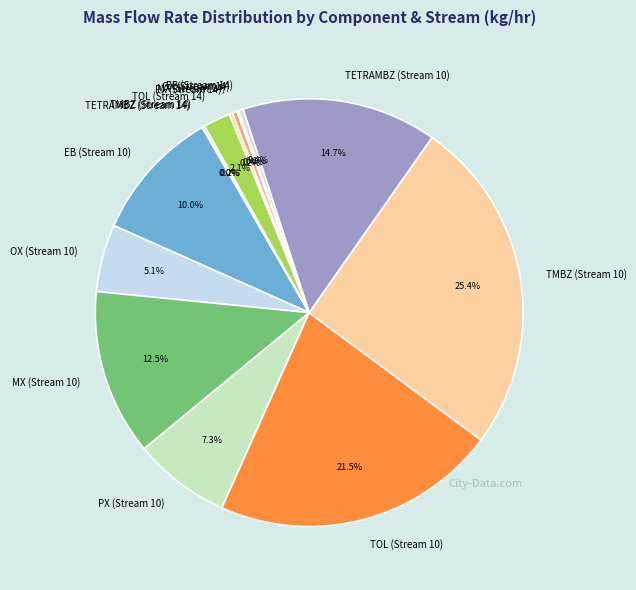

To the nearest percent, what is the average slice percentage?

7%